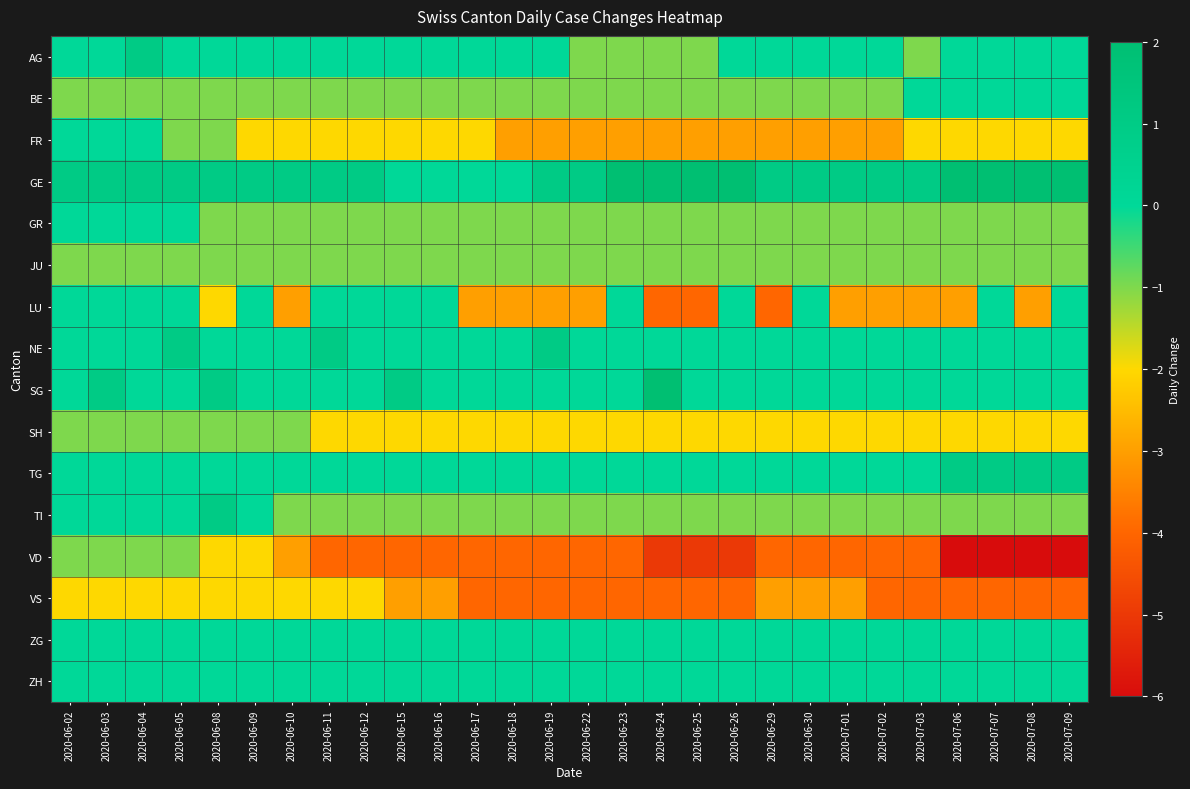

Rank the series at 2020-07-09 from lowest to highest value.

VD, VS, FR, SH, GR, JU, TI, AG, BE, LU, NE, SG, ZG, ZH, TG, GE